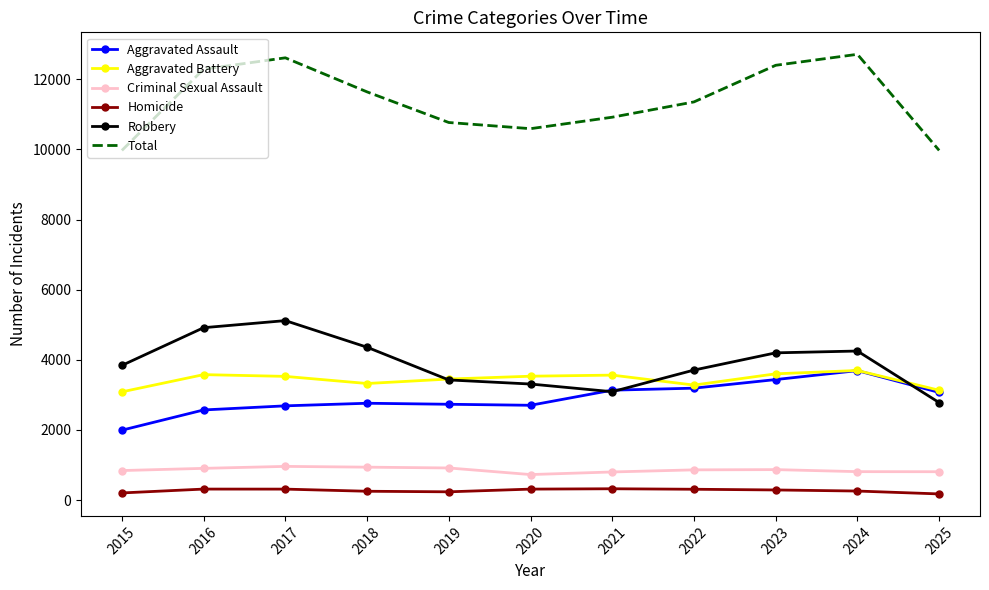

True or false: Homicide and Total cross at least once.

False